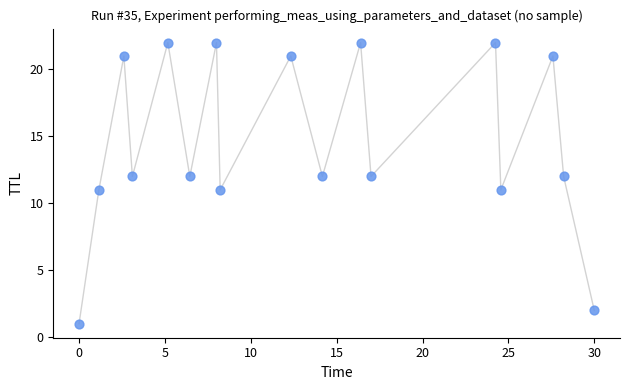

What is the range of Y values (max minus min)?

21